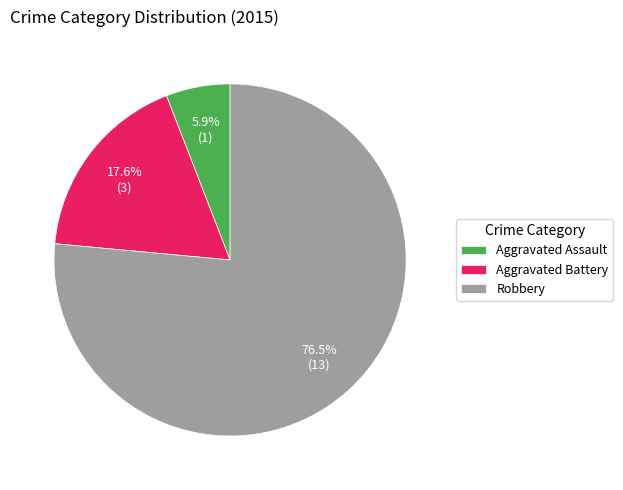

To the nearest percent, what portion does Aggravated Assault represent?

6%